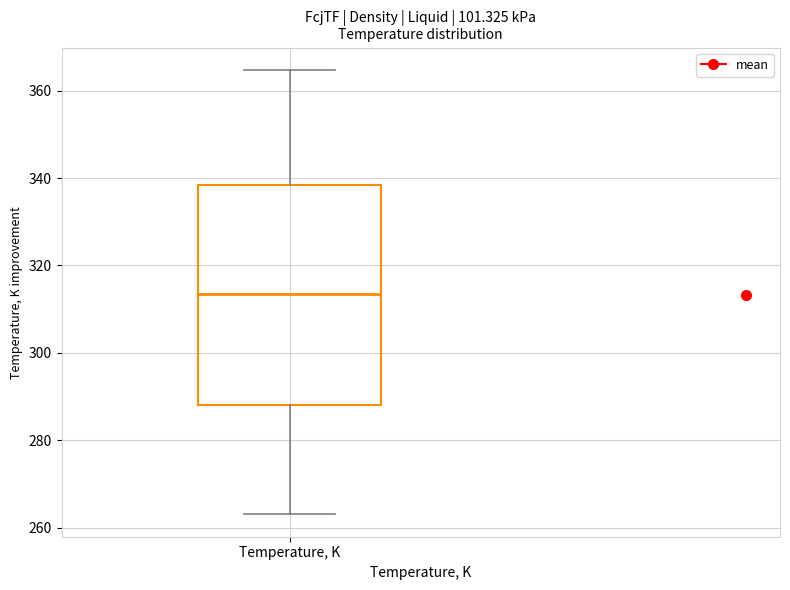

Where does the lower whisker of the box for Temperature, K end on the y-axis? The values are not printed on the chart, so give them approximately, as read against the axis.

262